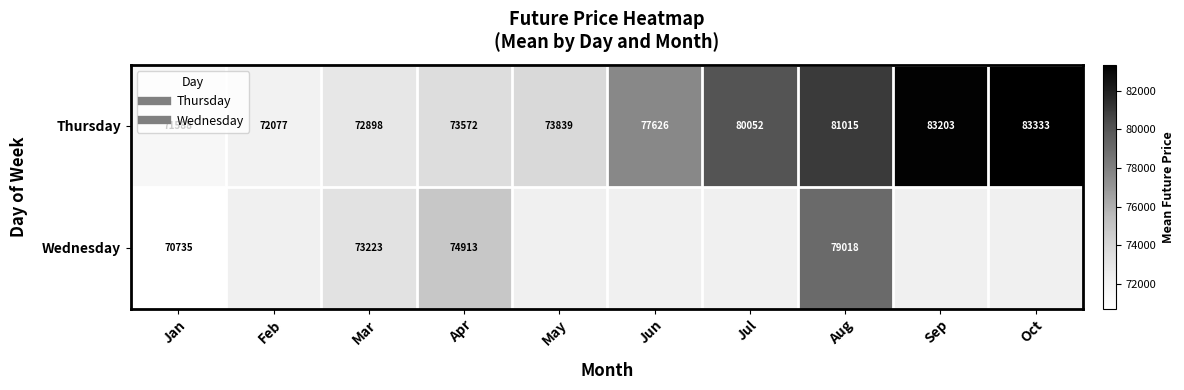

At how many categories does at least one series exceed 79049?

4